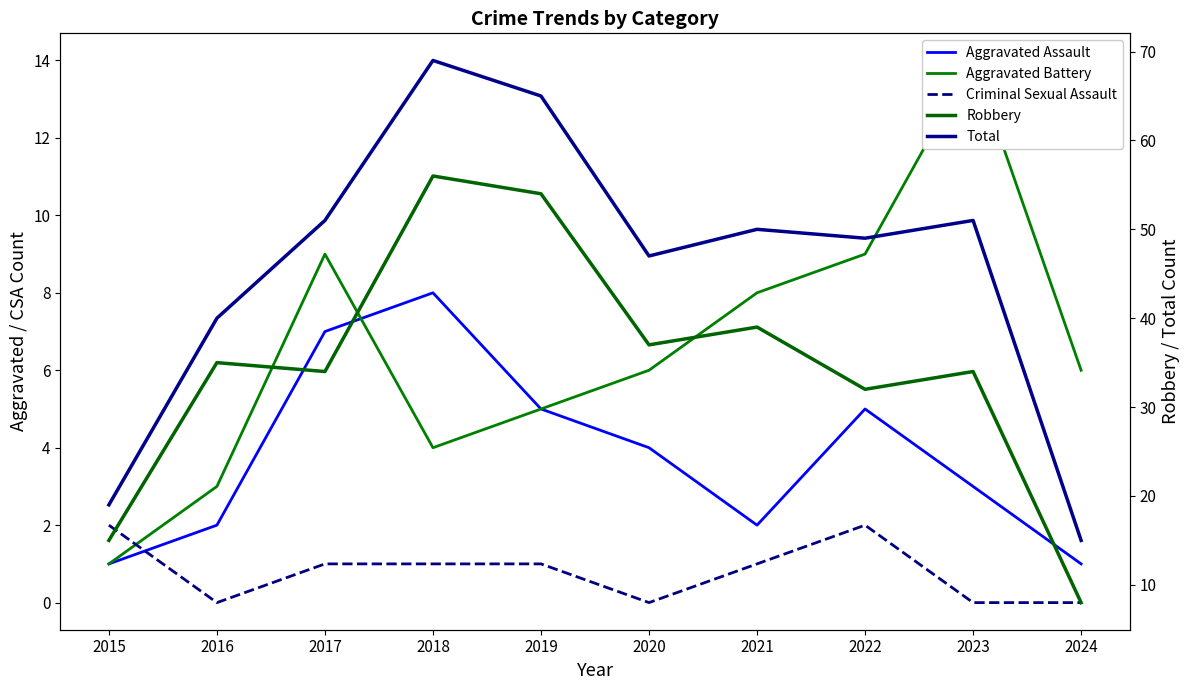

Reading left to right, extract all data points from this chart.

Aggravated Assault: 2015=1	2016=2	2017=7	2018=8	2019=5	2020=4	2021=2	2022=5	2023=3	2024=1
Aggravated Battery: 2015=1	2016=3	2017=9	2018=4	2019=5	2020=6	2021=8	2022=9	2023=14	2024=6
Criminal Sexual Assault: 2015=2	2016=0	2017=1	2018=1	2019=1	2020=0	2021=1	2022=2	2023=0	2024=0
Robbery: 2015=15	2016=35	2017=34	2018=56	2019=54	2020=37	2021=39	2022=32	2023=34	2024=8
Total: 2015=19	2016=40	2017=51	2018=69	2019=65	2020=47	2021=50	2022=49	2023=51	2024=15